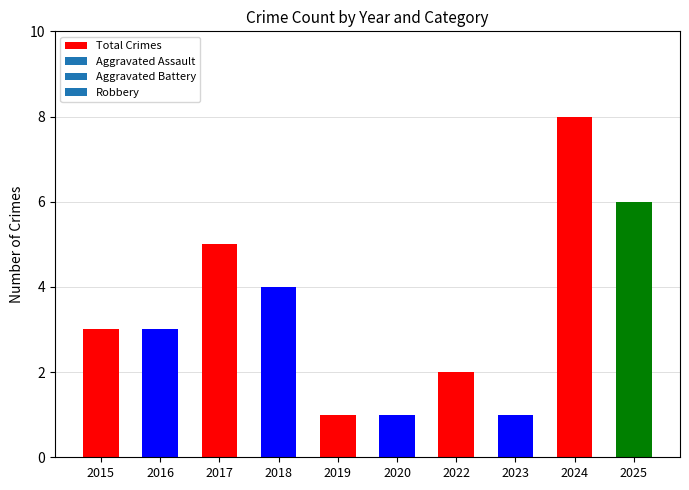

How many distinct data groups are displayed?

1